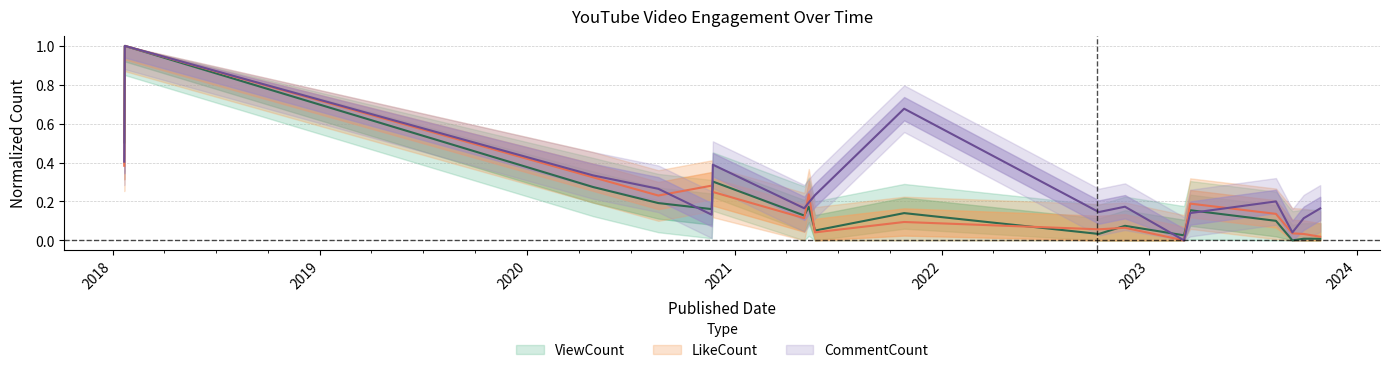

What is the label of the 16th point from the left?

2023-09-10